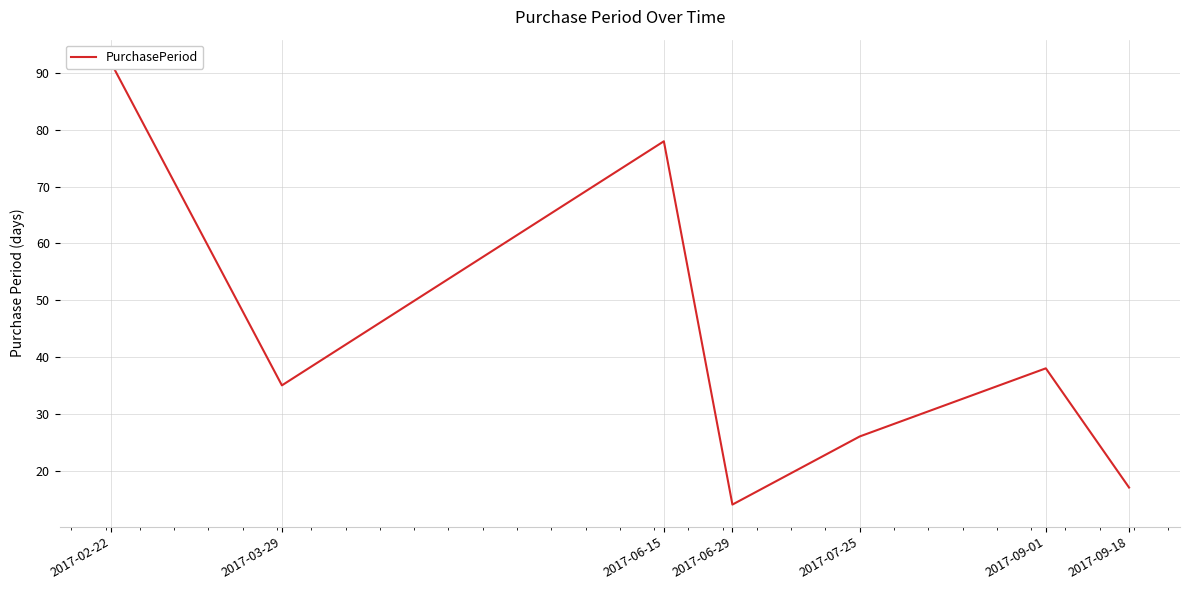

At which label is the value closest to 53?

2017-09-01